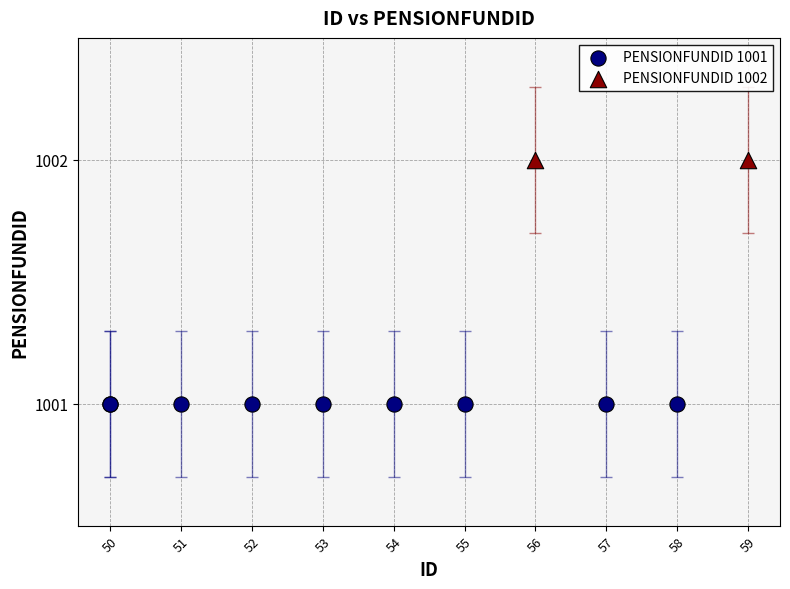

What are all the series names shown in the legend?

PENSIONFUNDID 1001, PENSIONFUNDID 1002